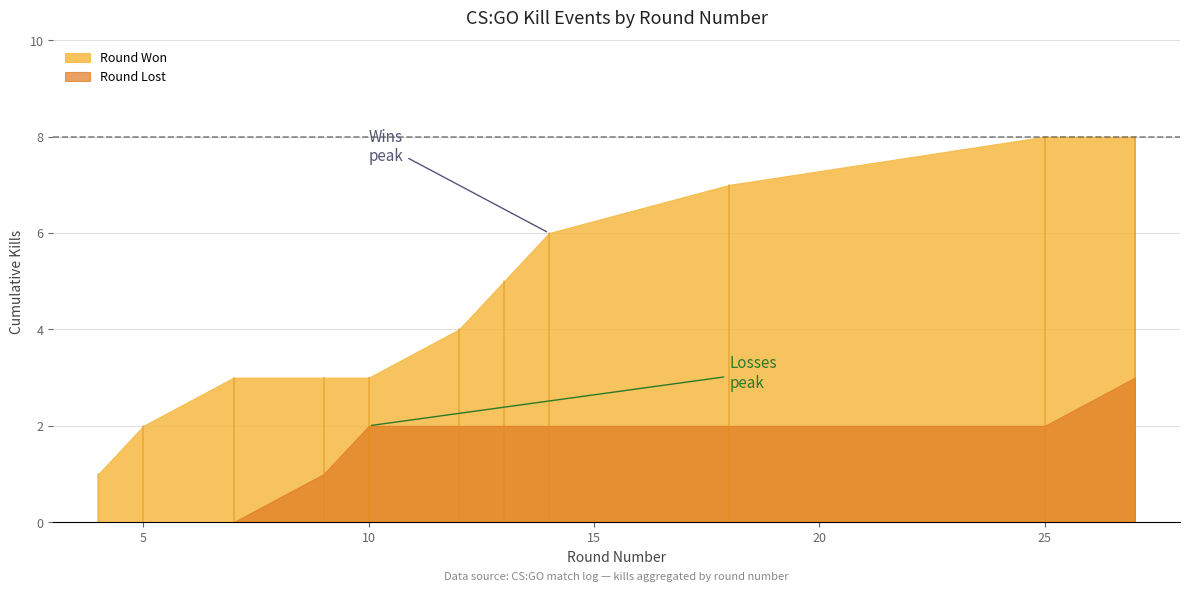

True or false: the data has more than 1 interior local peaks.

False